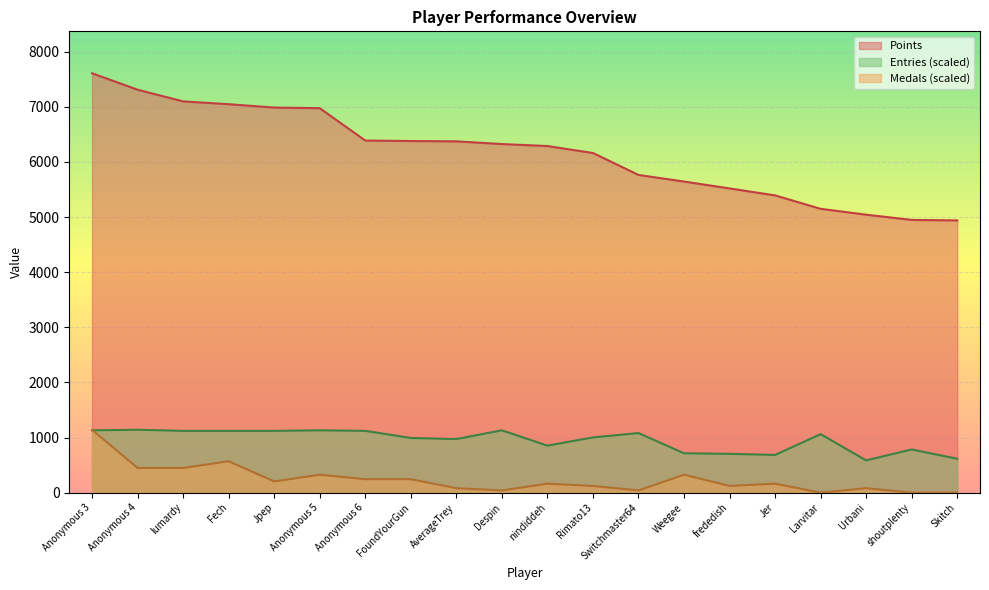

Where does the Medals series first go above 163?

Anonymous 3